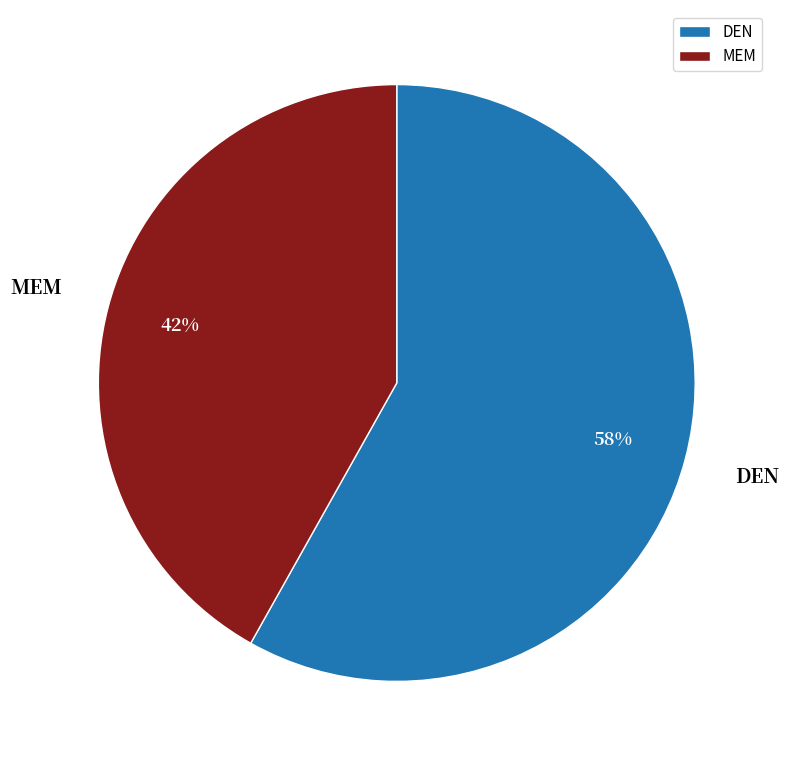

Is it true that DEN is 63% of the pie?

False